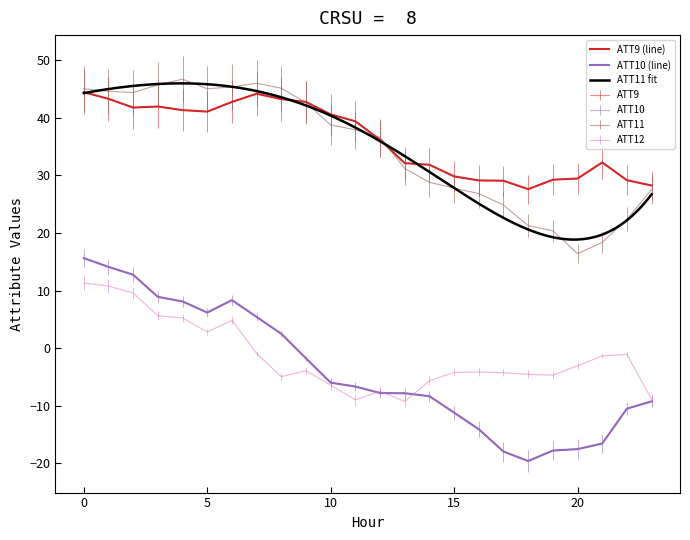

The ATT11 series shows 22.4 at 22. True or false?

True